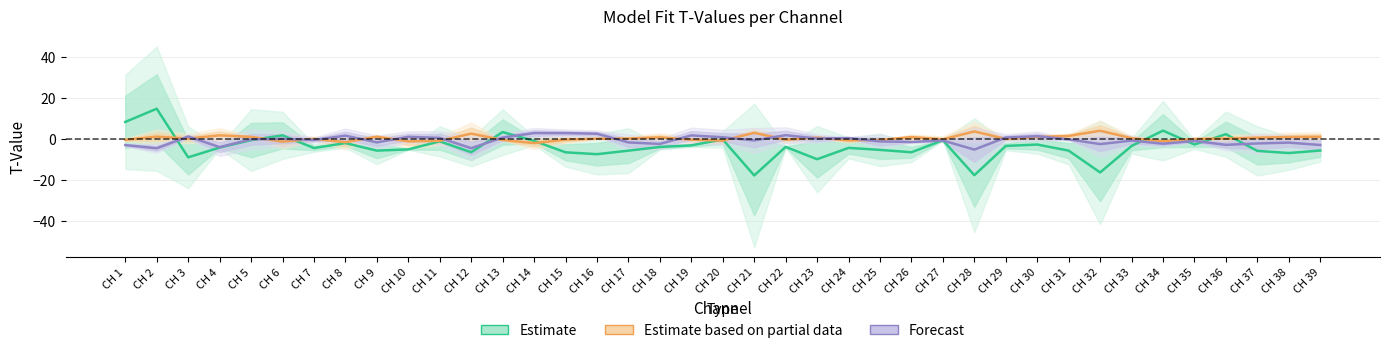

What is the value of the Forecast point at the 28th from the left?

-5.1